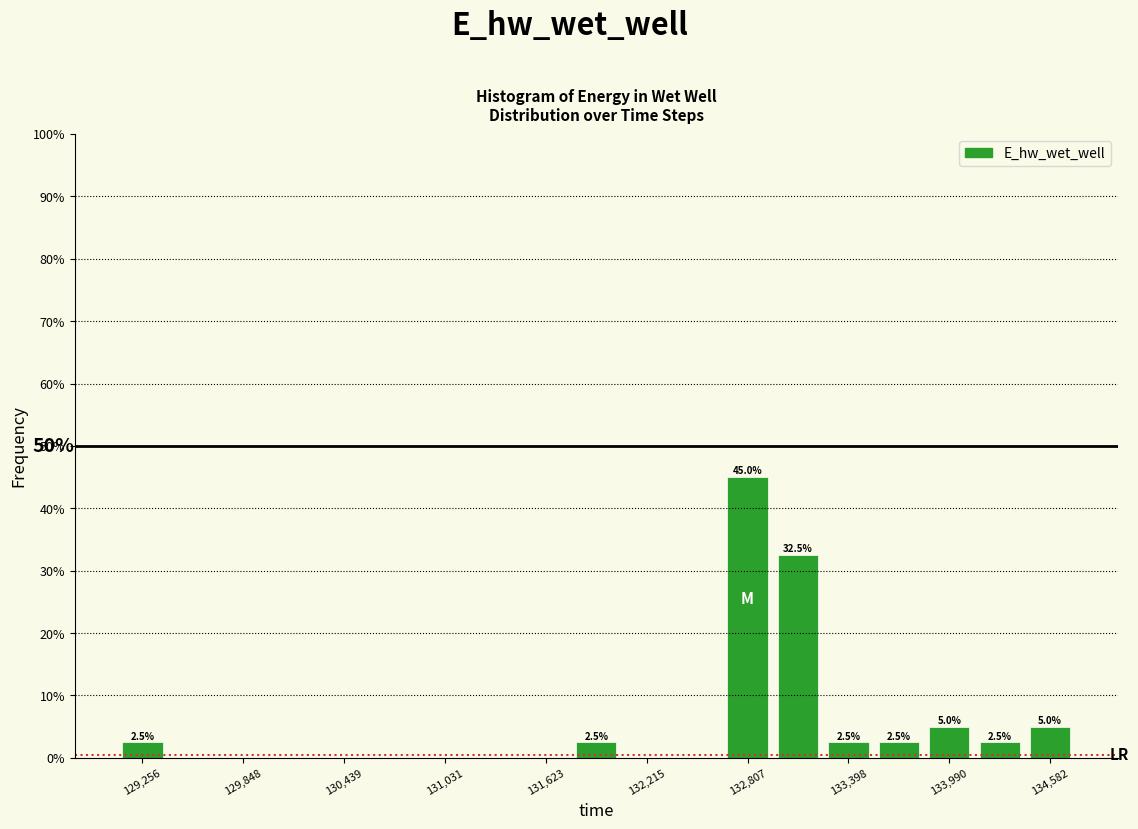

Read against the x-axis, roughly where is the centre of the tallest bar?

132800